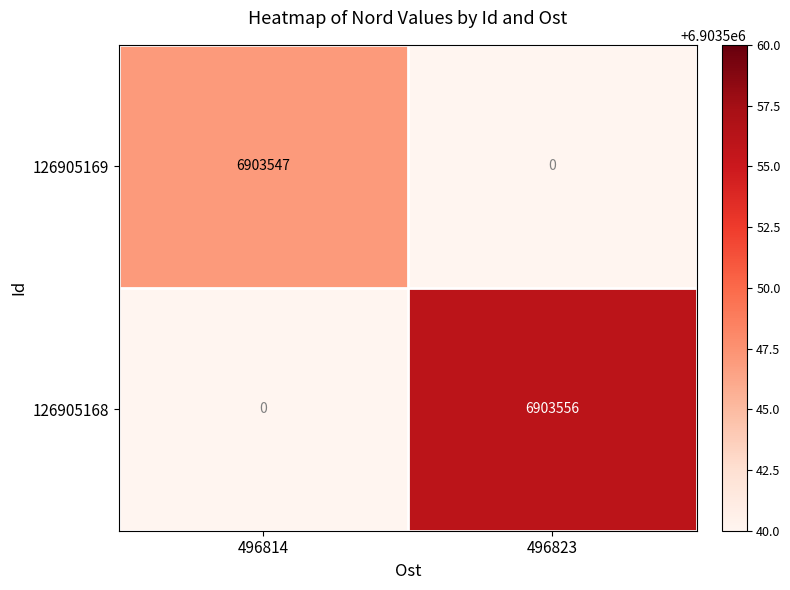

What is the sum of the 126905168 values at 496814 and 496823?

6903556